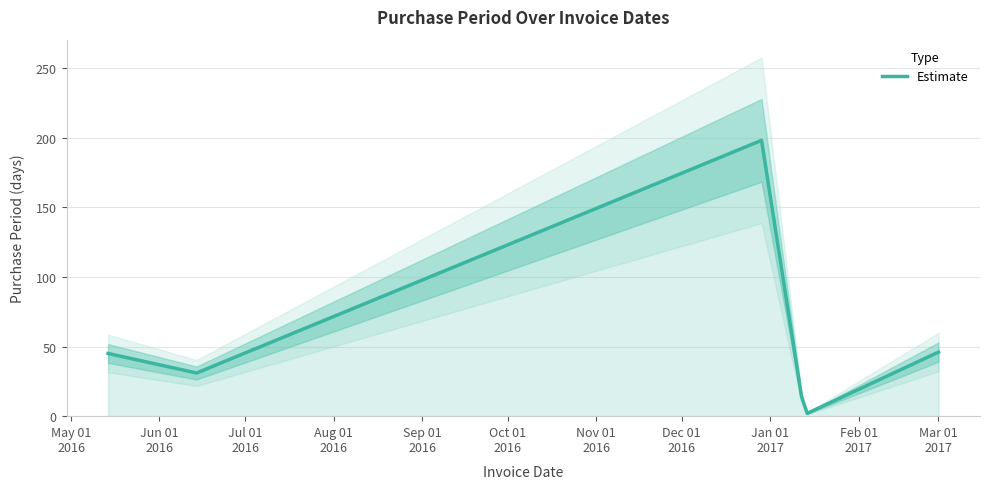

Reading right to left, extract all data points from this chart.

46	2	14	198	31	45